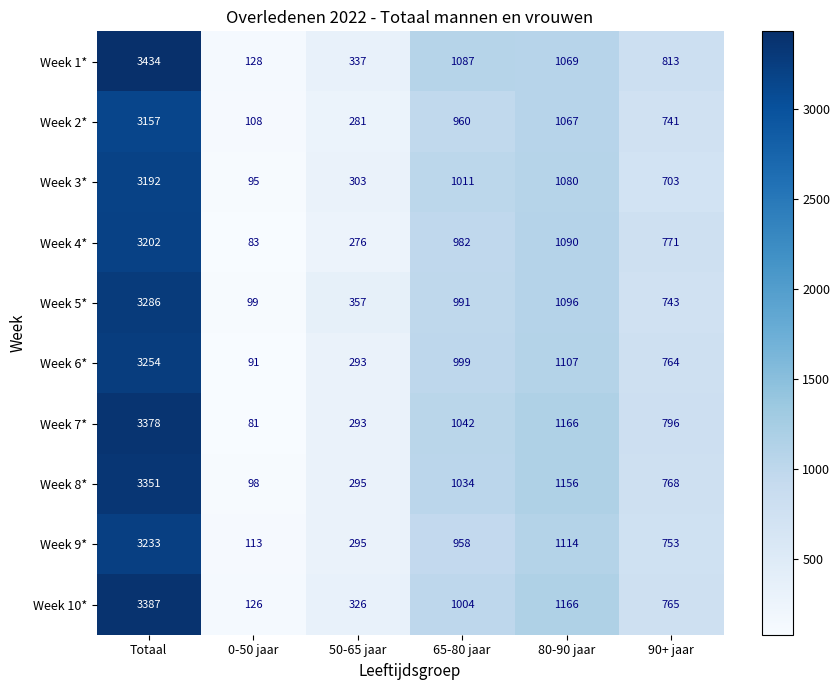

What is the approximate value of Week 8* at Totaal, to the nearest 100?

3400